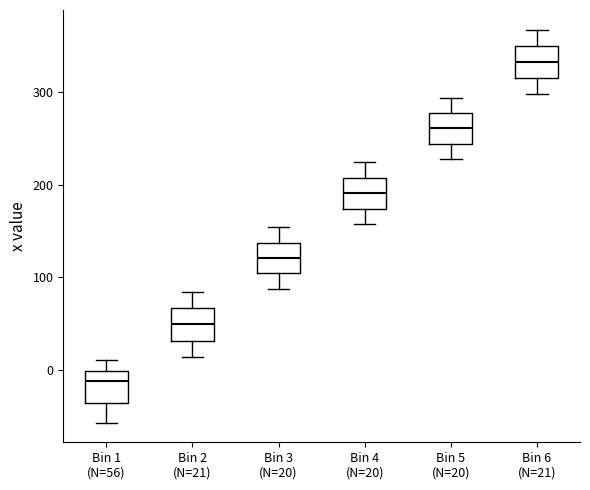

Reading left to right, read every box against the y-axis: the position of its median line, the range the box covers, and the ends of its whiskers. The values are not printed on the chart, so give them approximately, as read against the axis.

Bin 1 (N=56): median -10, box -40 to 0, whiskers -60 to 10
Bin 2 (N=21): median 50, box 30 to 70, whiskers 10 to 80
Bin 3 (N=20): median 120, box 100 to 140, whiskers 90 to 150
Bin 4 (N=20): median 190, box 170 to 210, whiskers 160 to 220
Bin 5 (N=20): median 260, box 240 to 280, whiskers 230 to 290
Bin 6 (N=21): median 330, box 320 to 350, whiskers 300 to 370